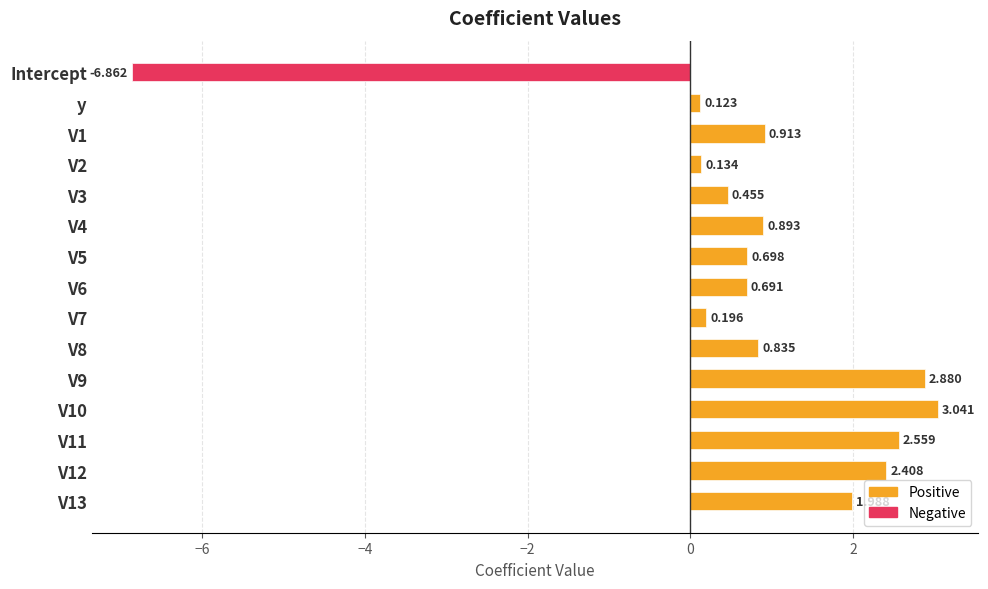

What is the greatest value displayed?

3.0